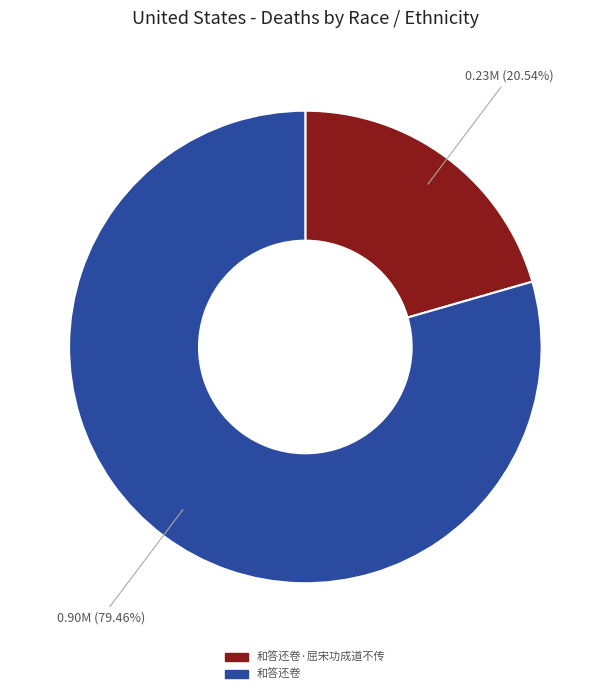

Is there any slice that represents more than half of the pie?

Yes